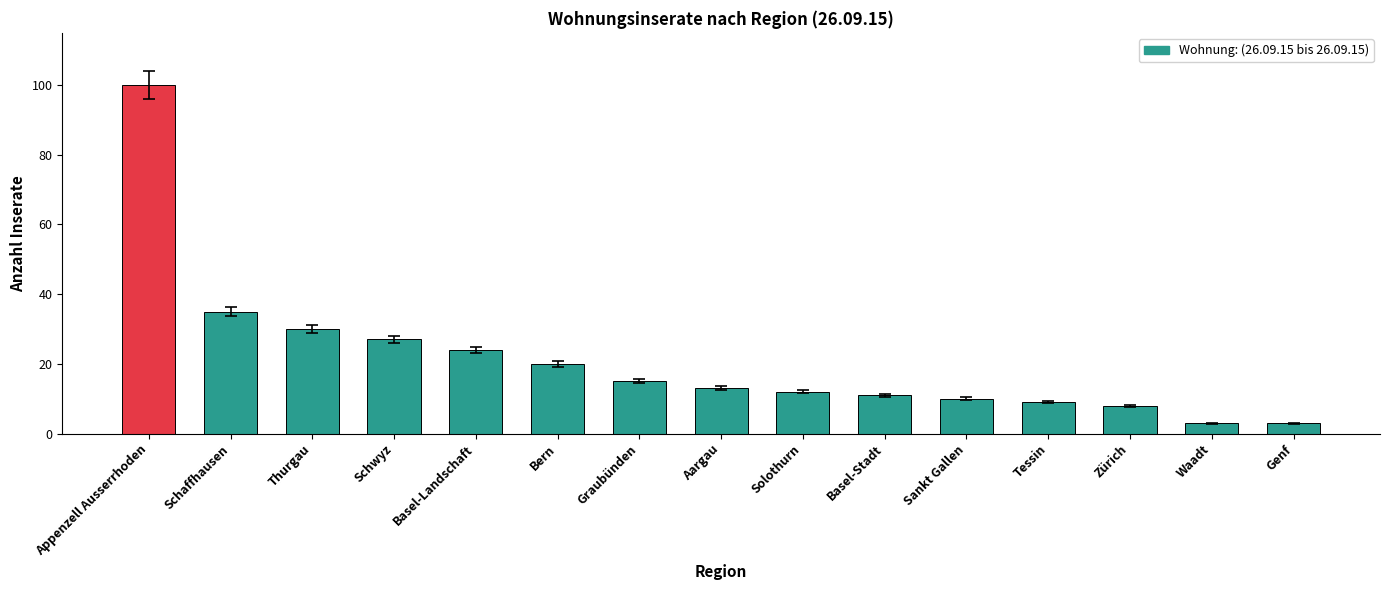

Is it true that the value at Solothurn is 12?

True